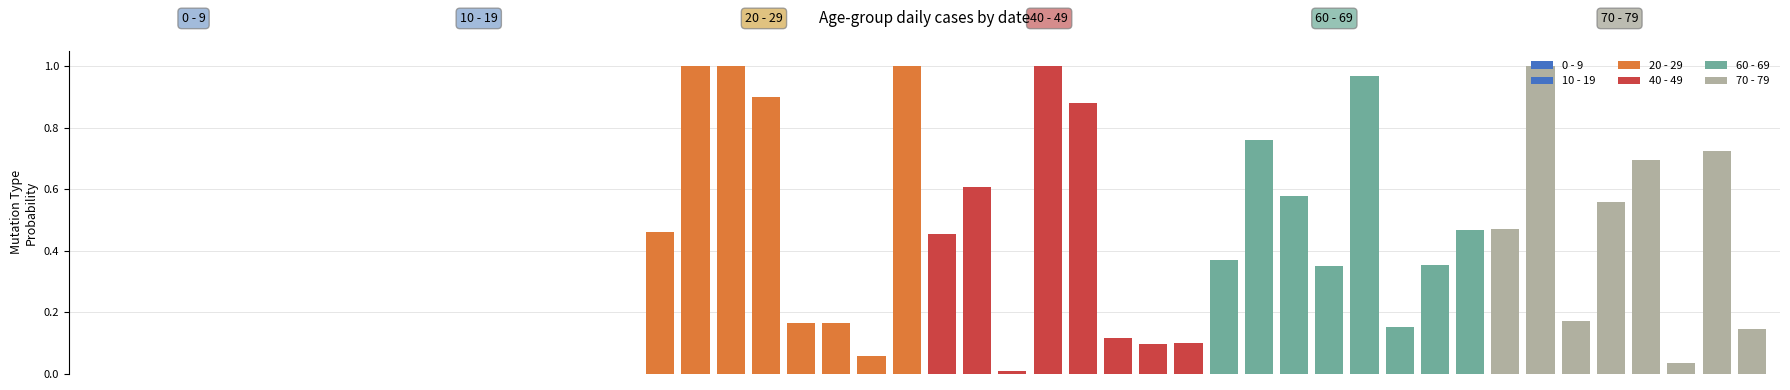

What are all the series names shown in the legend?

0 - 9, 10 - 19, 20 - 29, 40 - 49, 60 - 69, 70 - 79